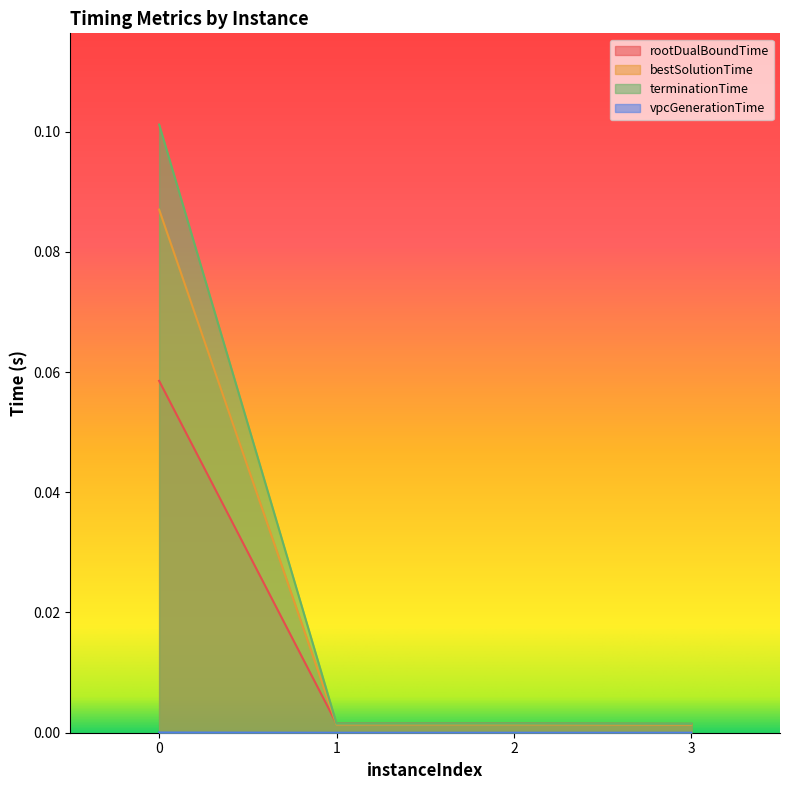

How many lines are shown in the chart?

4